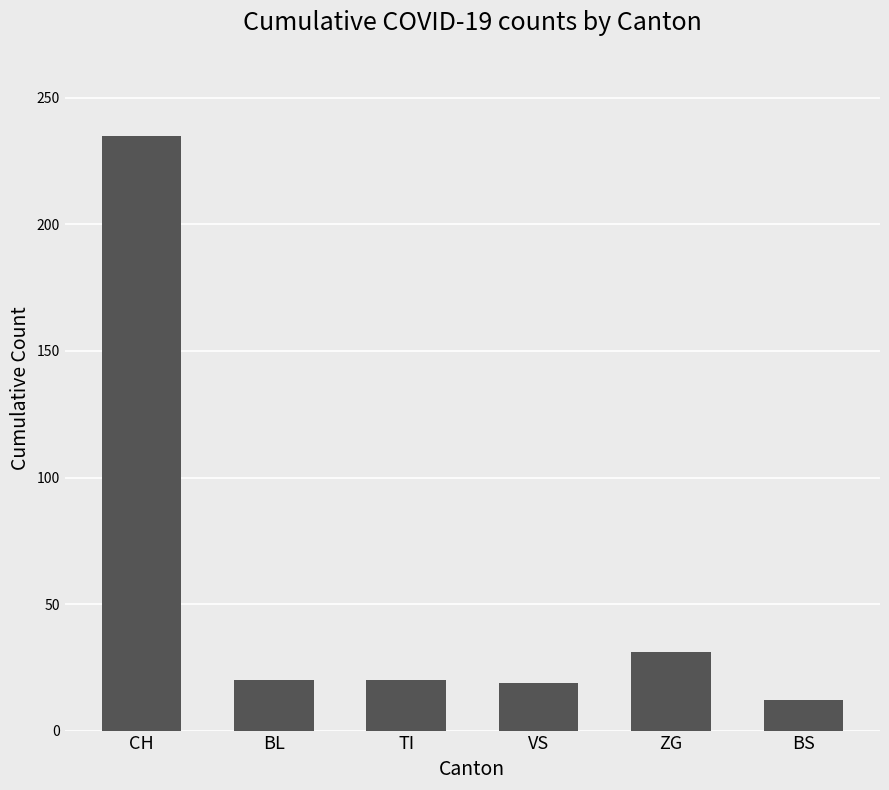

What is the greatest value displayed?

235